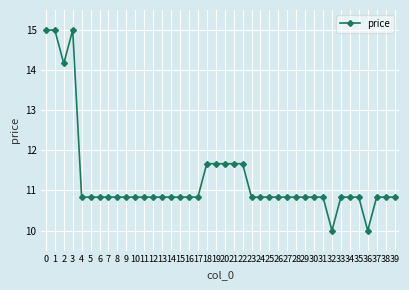

True or false: the data shows 10.8 at 35.

True